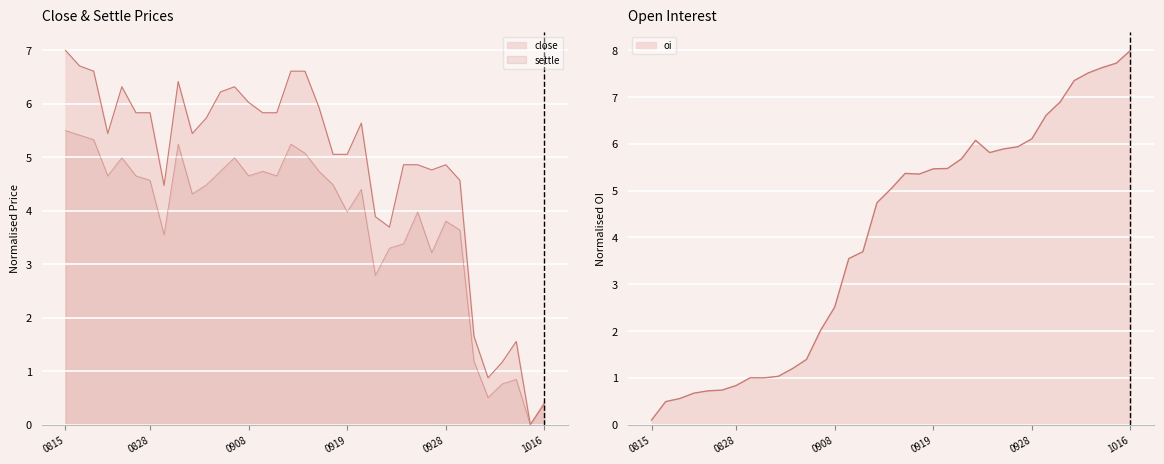

What is the difference between the oi values at 20000927 and 20000929?

0.7